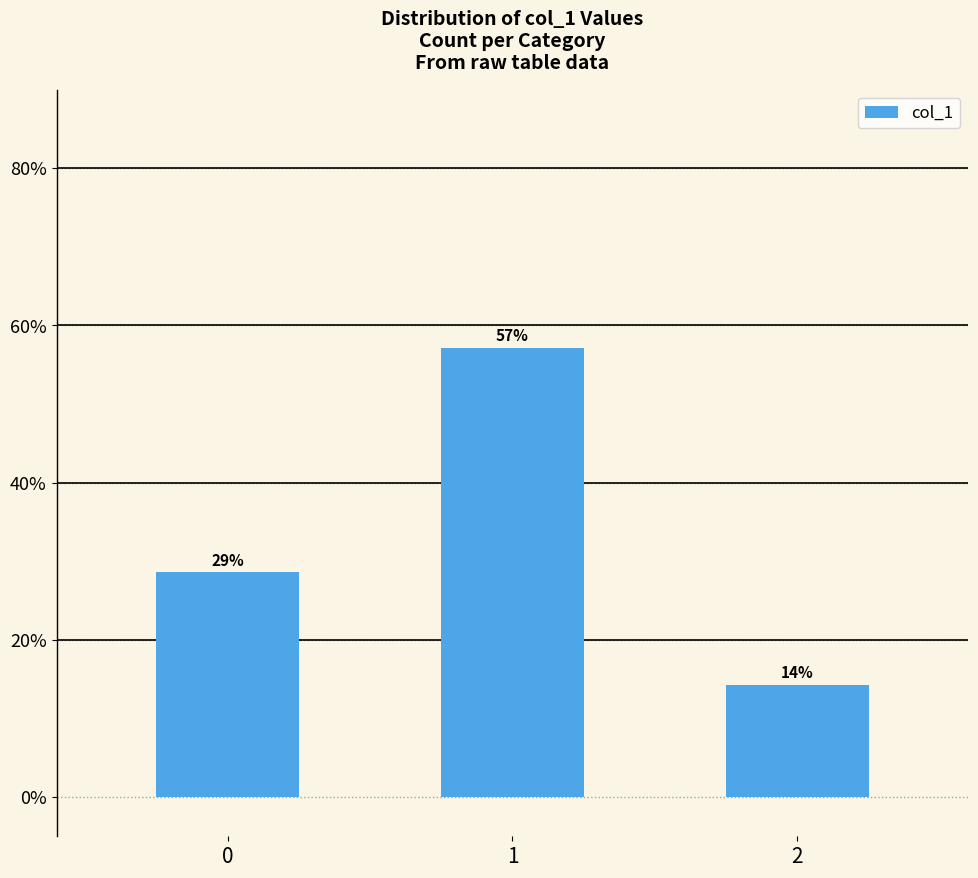

Rank the categories by value from lowest to highest.

2, 0, 1